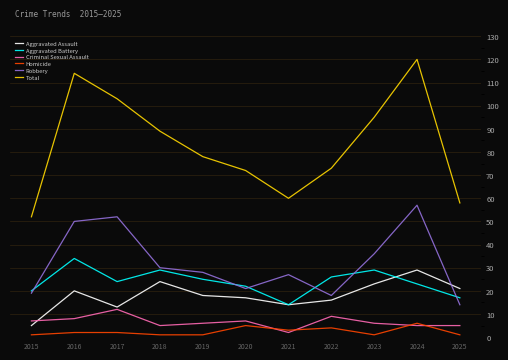

Reading left to right, extract all data points from this chart.

Aggravated Assault: 2015=5	2016=20	2017=13	2018=24	2019=18	2020=17	2021=14	2022=16	2023=23	2024=29	2025=21
Aggravated Battery: 2015=20	2016=34	2017=24	2018=29	2019=25	2020=22	2021=14	2022=26	2023=29	2024=23	2025=17
Criminal Sexual Assault: 2015=7	2016=8	2017=12	2018=5	2019=6	2020=7	2021=2	2022=9	2023=6	2024=5	2025=5
Homicide: 2015=1	2016=2	2017=2	2018=1	2019=1	2020=5	2021=3	2022=4	2023=1	2024=6	2025=1
Robbery: 2015=19	2016=50	2017=52	2018=30	2019=28	2020=21	2021=27	2022=18	2023=36	2024=57	2025=14
Total: 2015=52	2016=114	2017=103	2018=89	2019=78	2020=72	2021=60	2022=73	2023=95	2024=120	2025=58